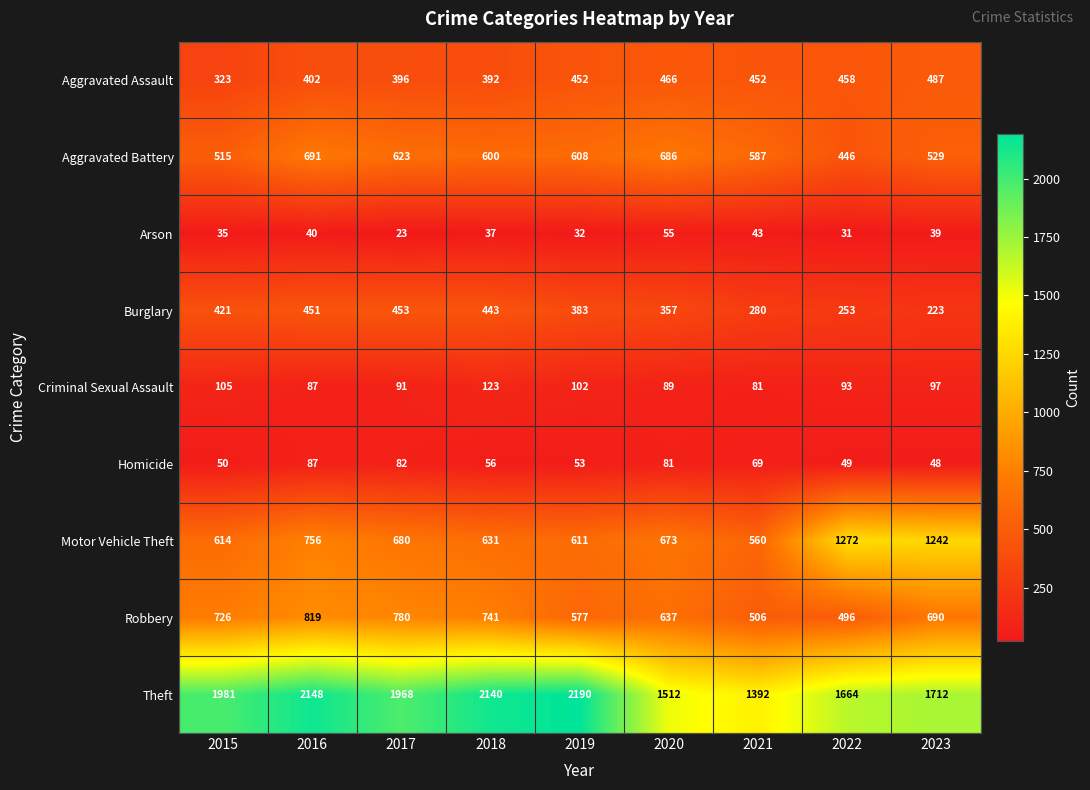

At which category is the sum across all series the highest?

2016